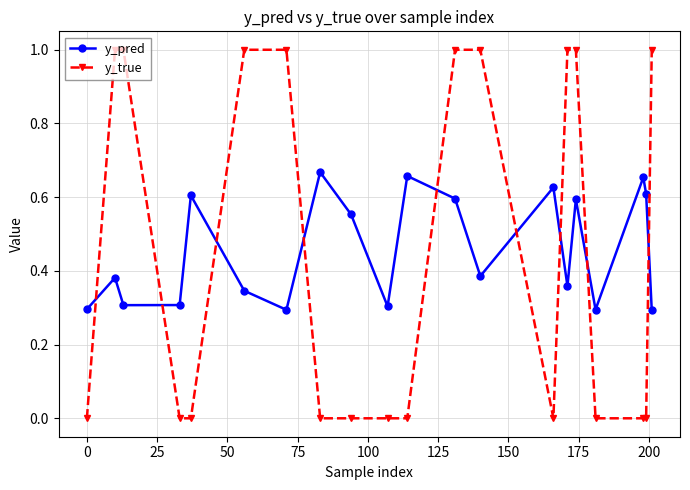

How many intersections are there between y_true and y_pred?

9